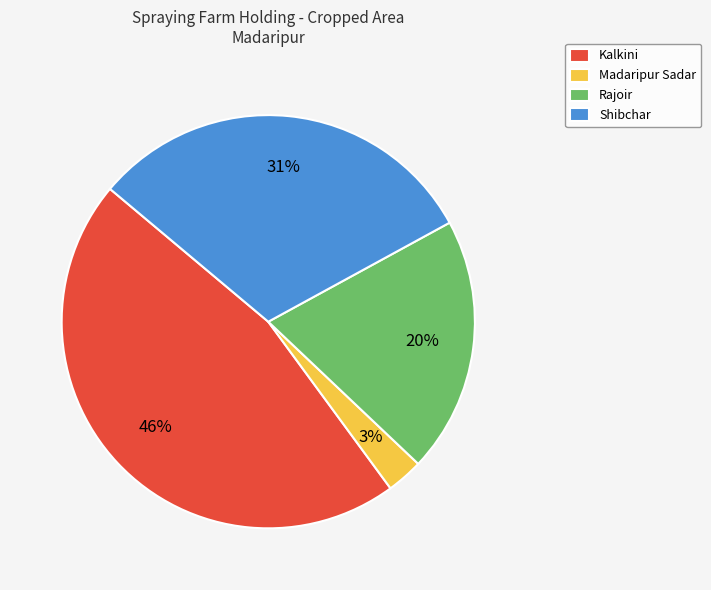

Rank the categories by value from highest to lowest.

Kalkini, Shibchar, Rajoir, Madaripur Sadar